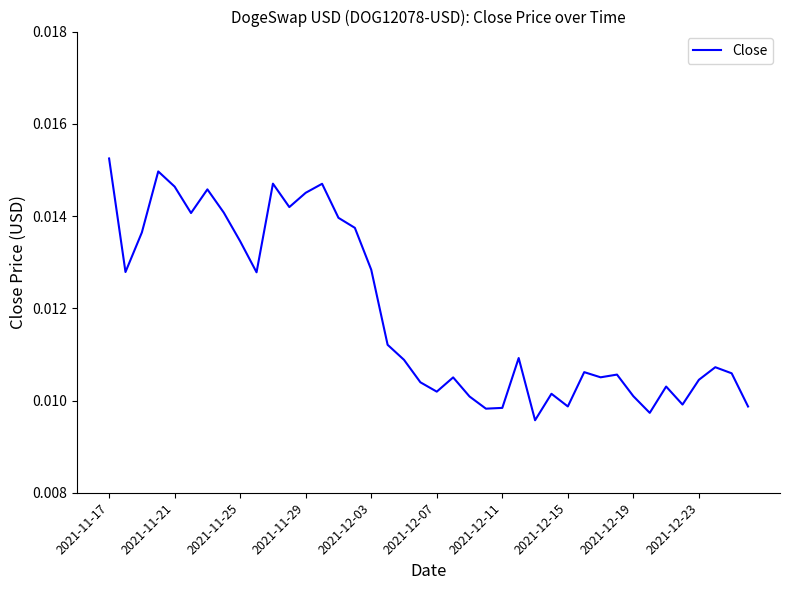

How many lines are shown in the chart?

1